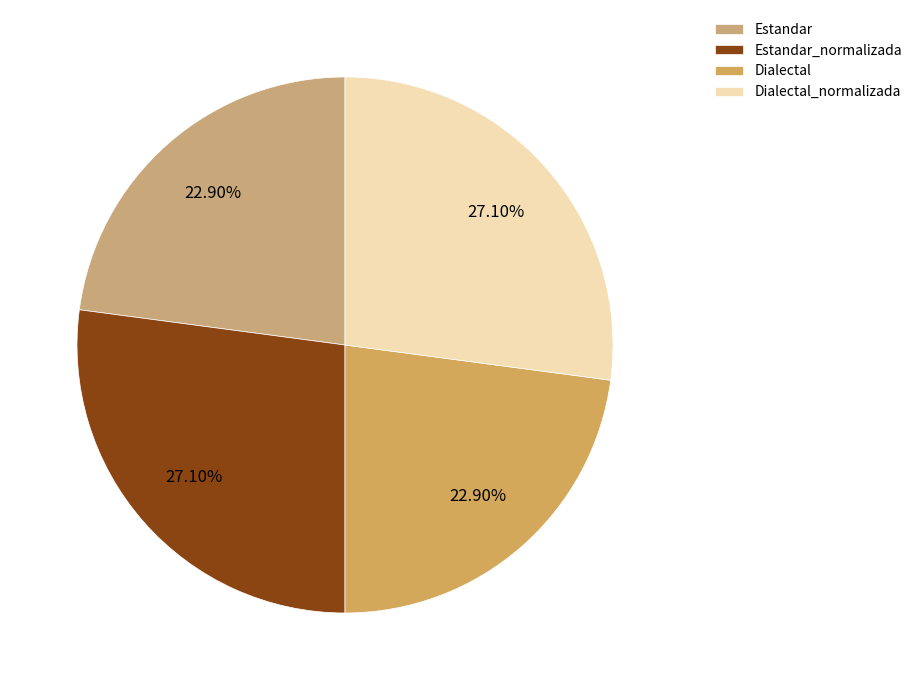

Count the number of slices in the pie.

4